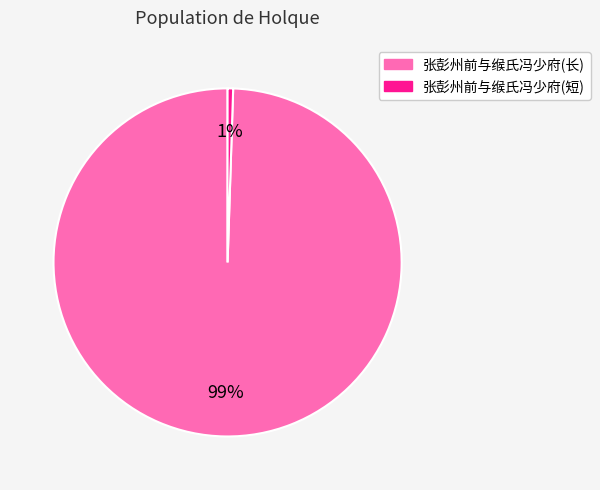

What percentage is the 张彭州前与缑氏冯少府(长) slice, to the nearest percent?

99%